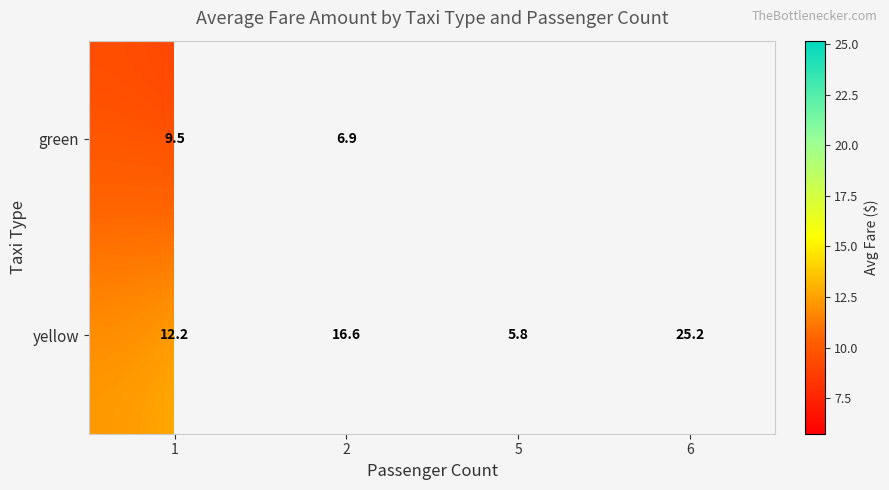

List the labels in order of yellow value, smallest first.

5, 1, 2, 6